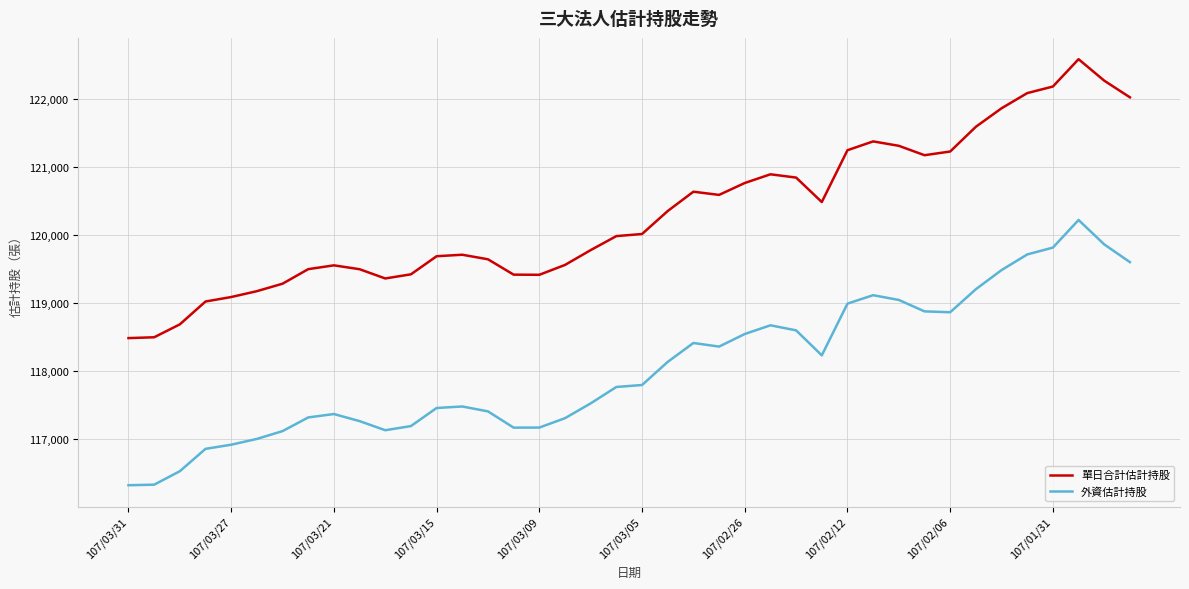

What is the maximum value for 外資估計持股?

120222